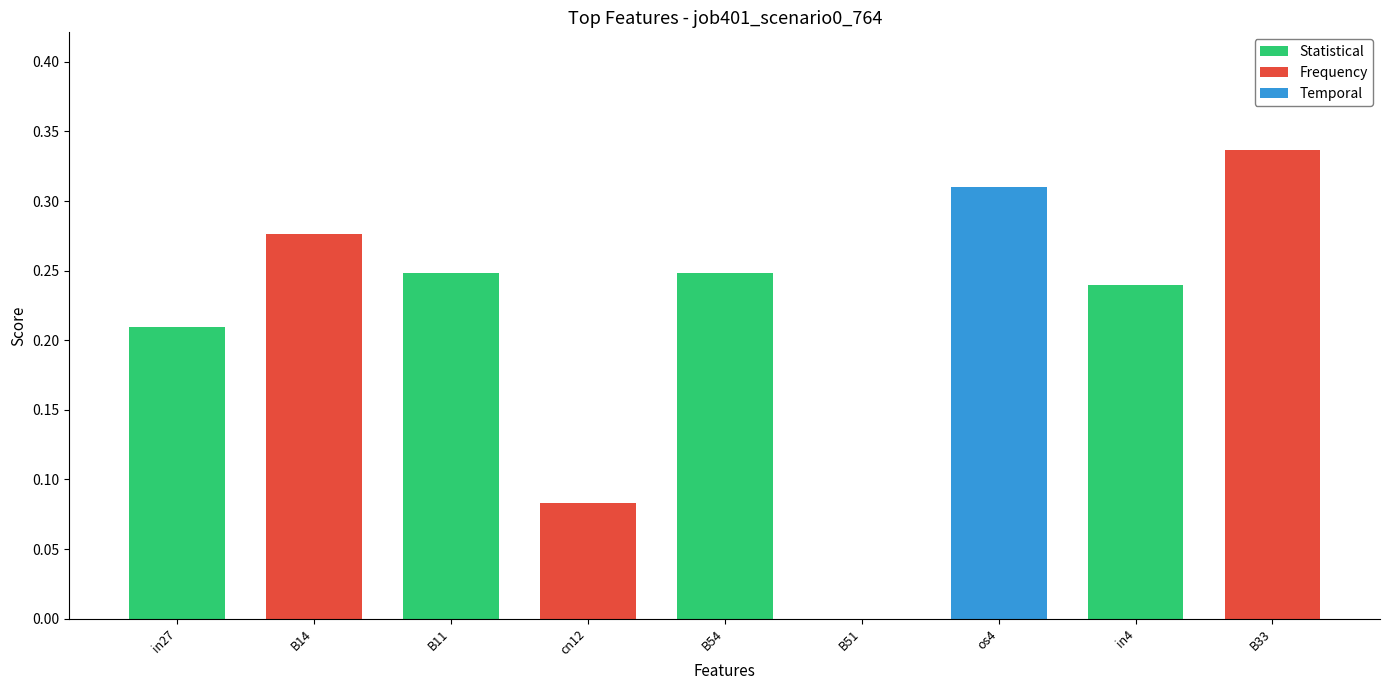

Where is the data nearest to the value 0?

B51